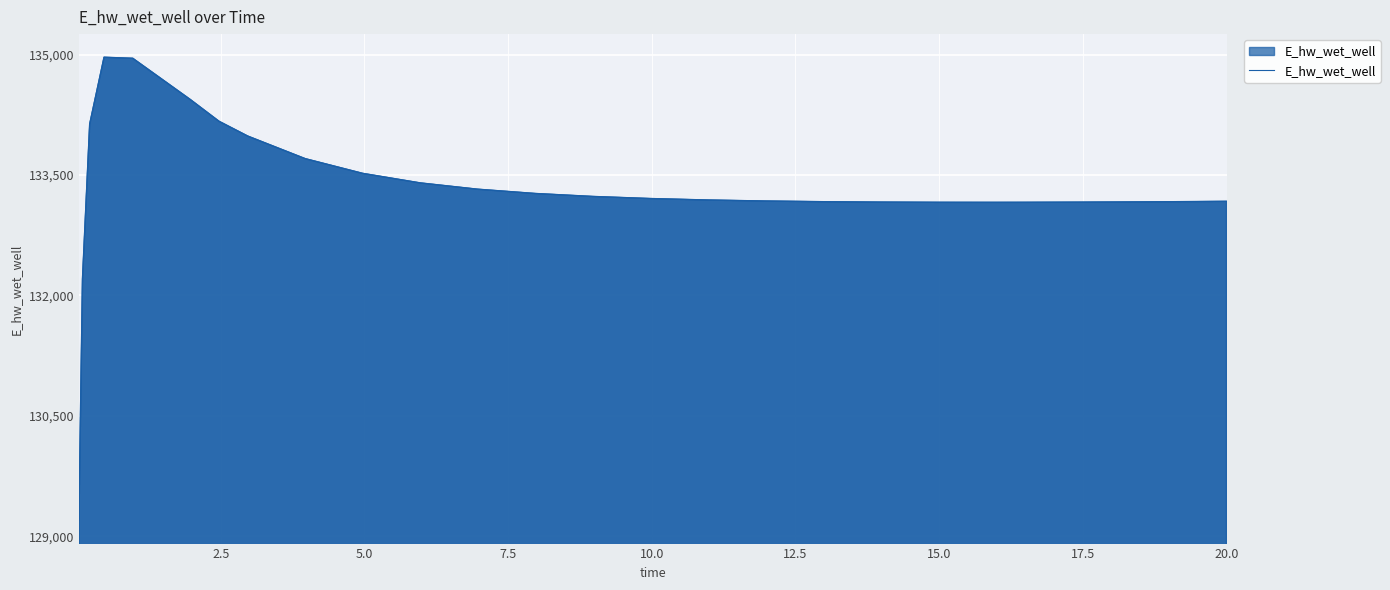

What is the difference between the maximum and minimum values?

5770.2